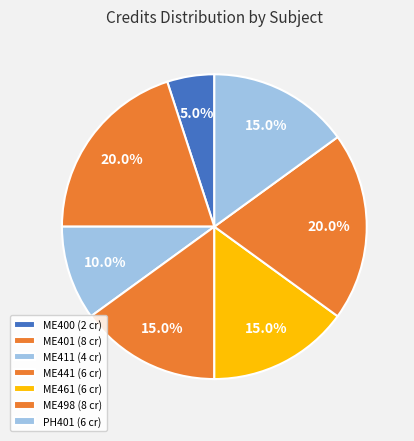

How many slices are in this pie chart?

7